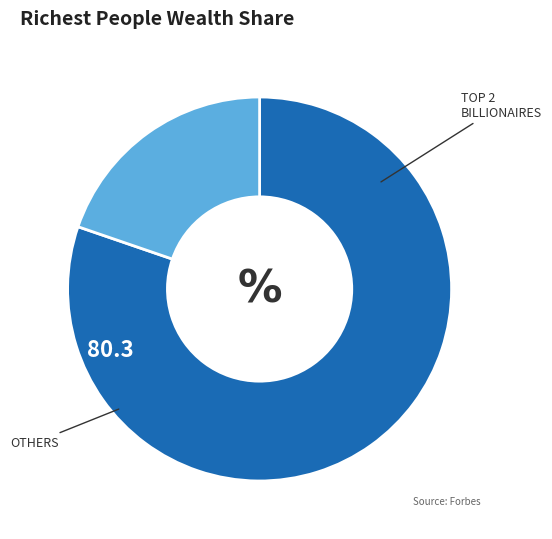

Does any single category account for the majority?

Yes